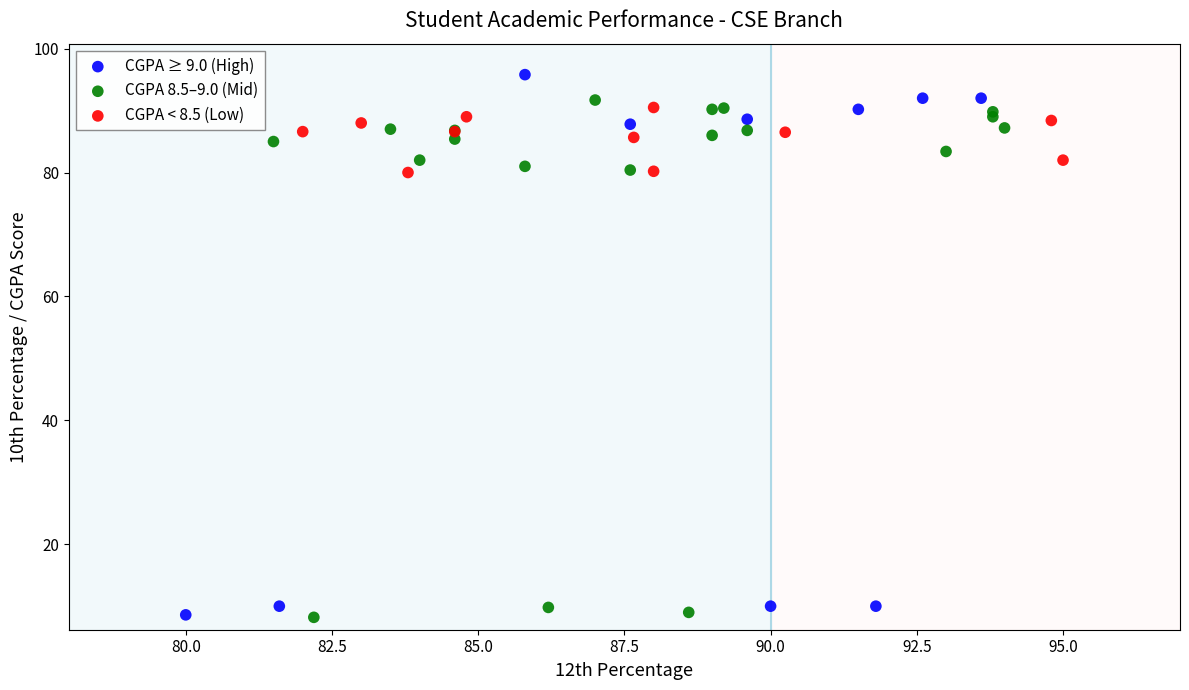

Which series contains the highest Y value?

CGPA ≥ 9.0 (High)